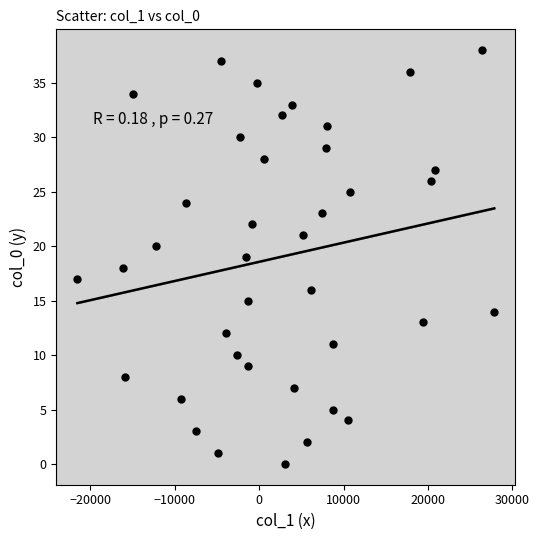

How many data points are displayed?

39